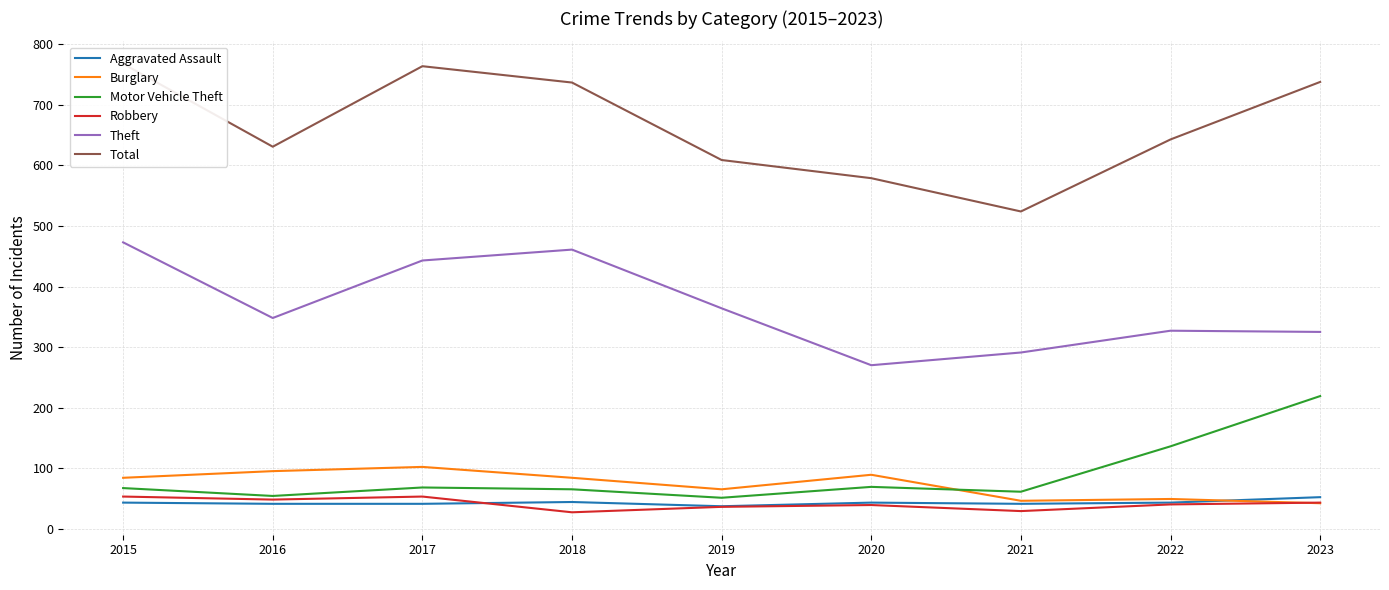

Is it true that Total equals 609 at 2019?

True